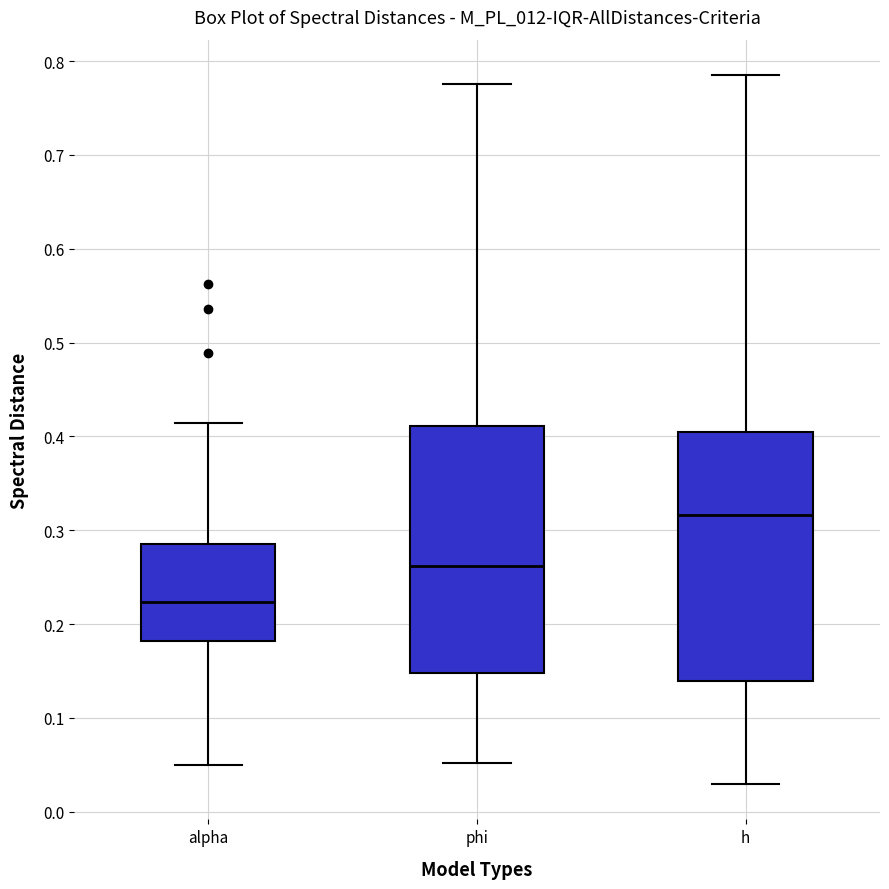

Reading left to right, transcribe this box plot: for each box, give where its median line is, the range the box spans, and where its two whiskers end, as read against the y-axis. The values are not printed on the chart, so give them approximately, as read against the axis.

alpha: median 0.22, box 0.18 to 0.28, whiskers 0.05 to 0.41
phi: median 0.26, box 0.15 to 0.41, whiskers 0.05 to 0.78
h: median 0.32, box 0.14 to 0.40, whiskers 0.03 to 0.79